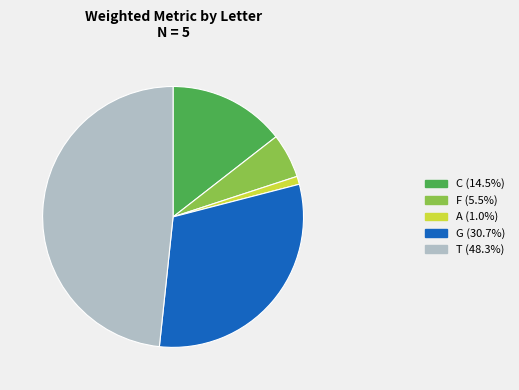

How many slices are in this pie chart?

5